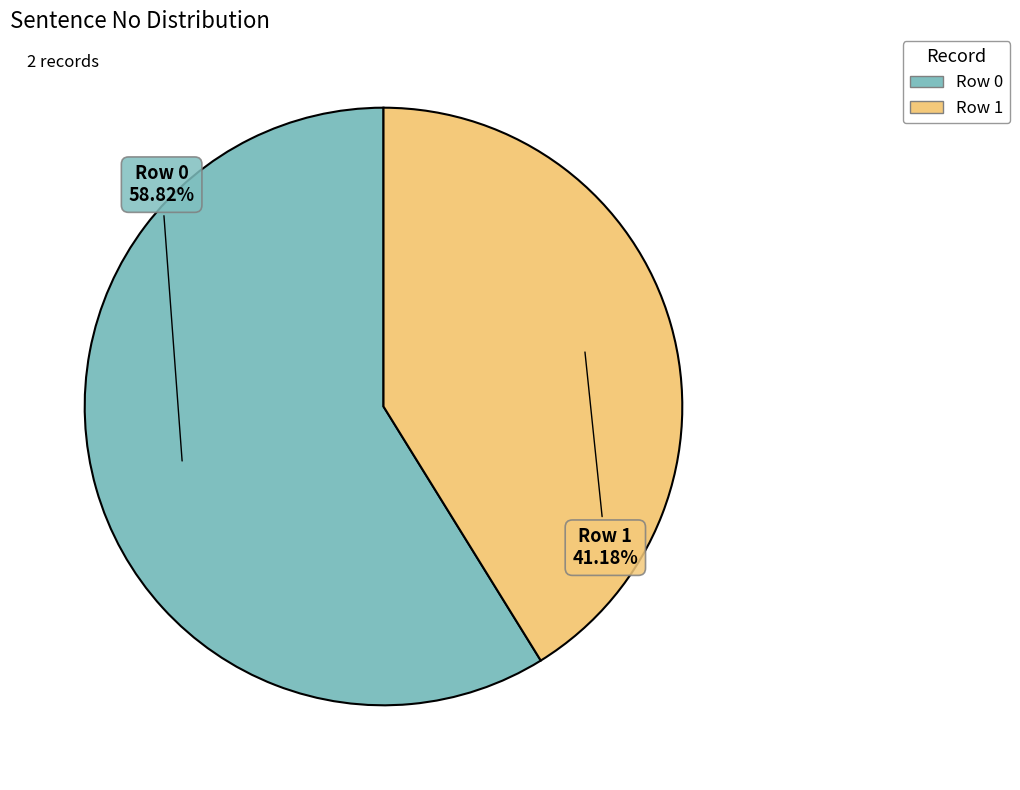

Which slice is the largest?

Row 0